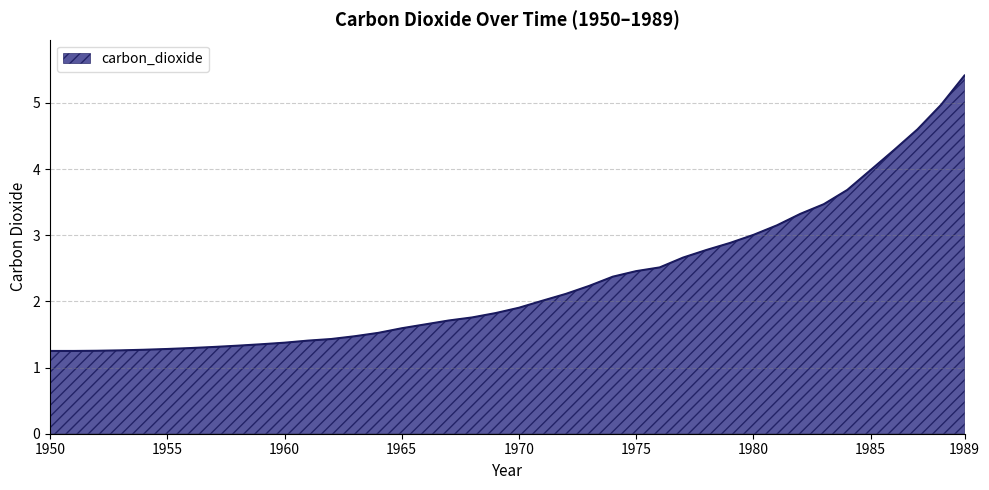

What is the greatest value displayed?

5.4